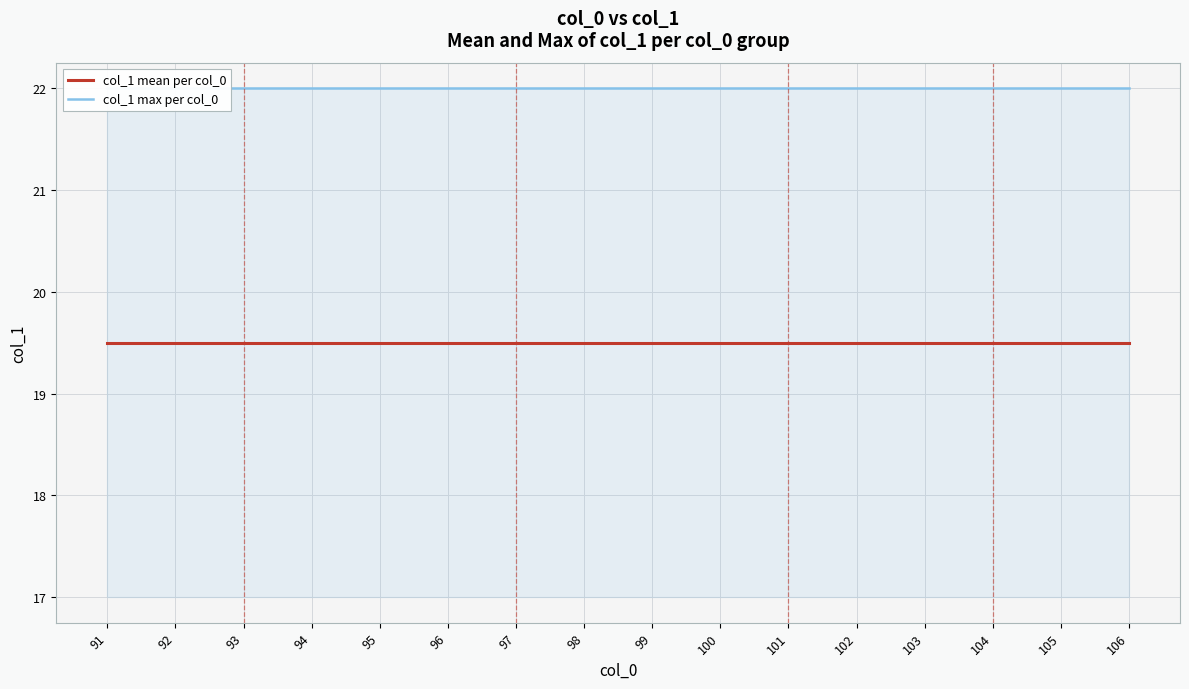

At how many categories does at least one series exceed 20?

16